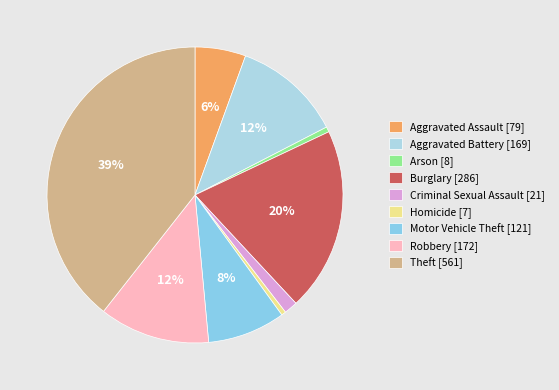

Rank the categories by value from highest to lowest.

Theft, Burglary, Robbery, Aggravated Battery, Motor Vehicle Theft, Aggravated Assault, Criminal Sexual Assault, Arson, Homicide